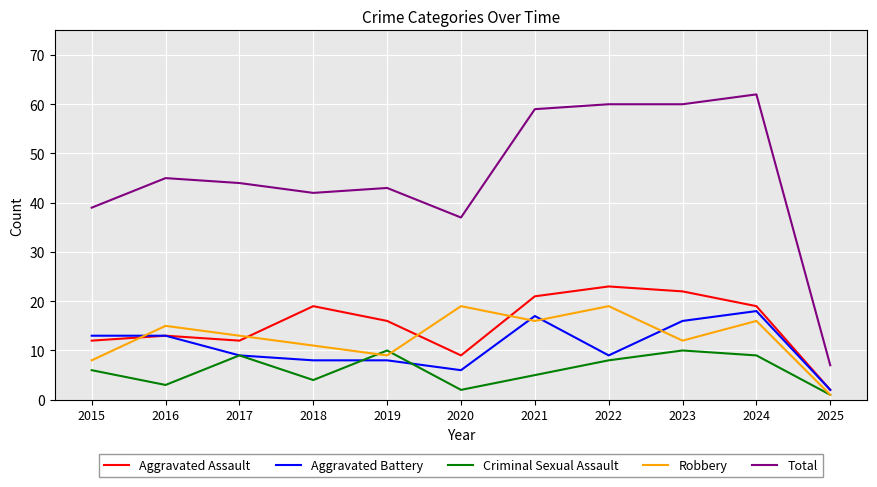

What value does the Criminal Sexual Assault series have at 2022?

8